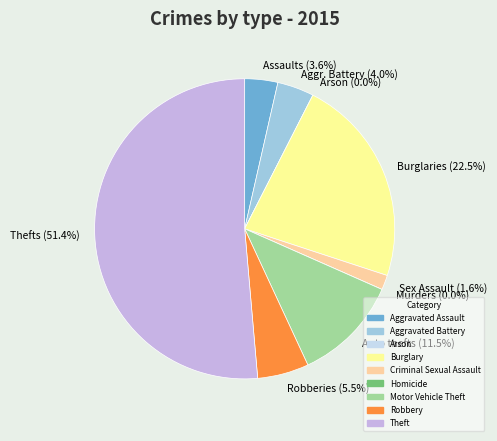

Which category has the smallest portion of the pie?

Arson